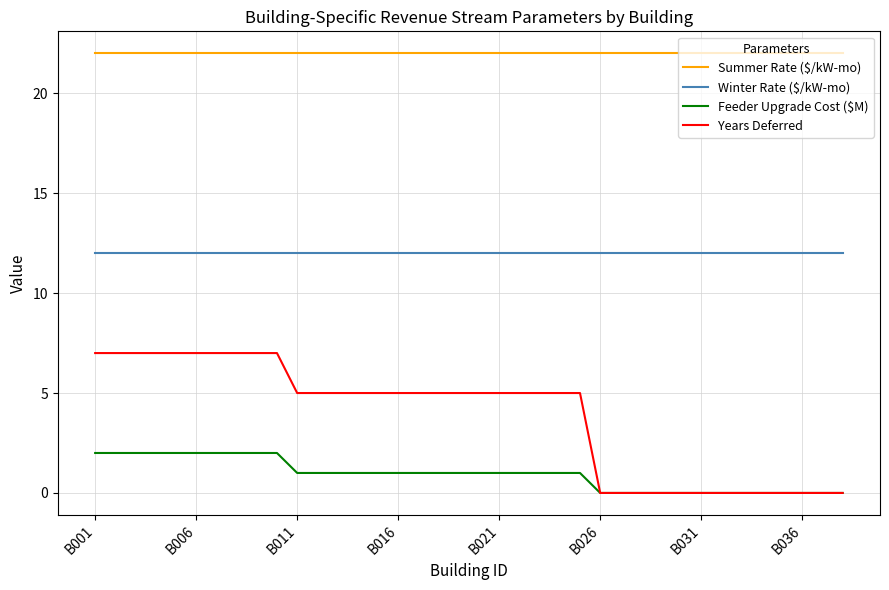

Which series has the largest total across all categories?

Summer Rate ($/kW-mo)